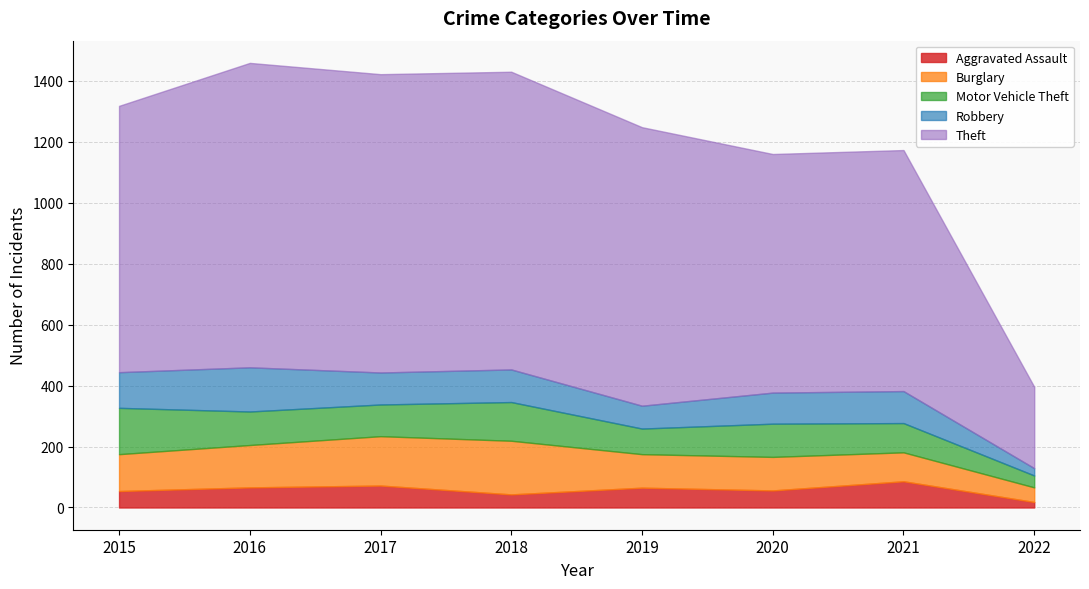

What is the smallest value displayed?

18